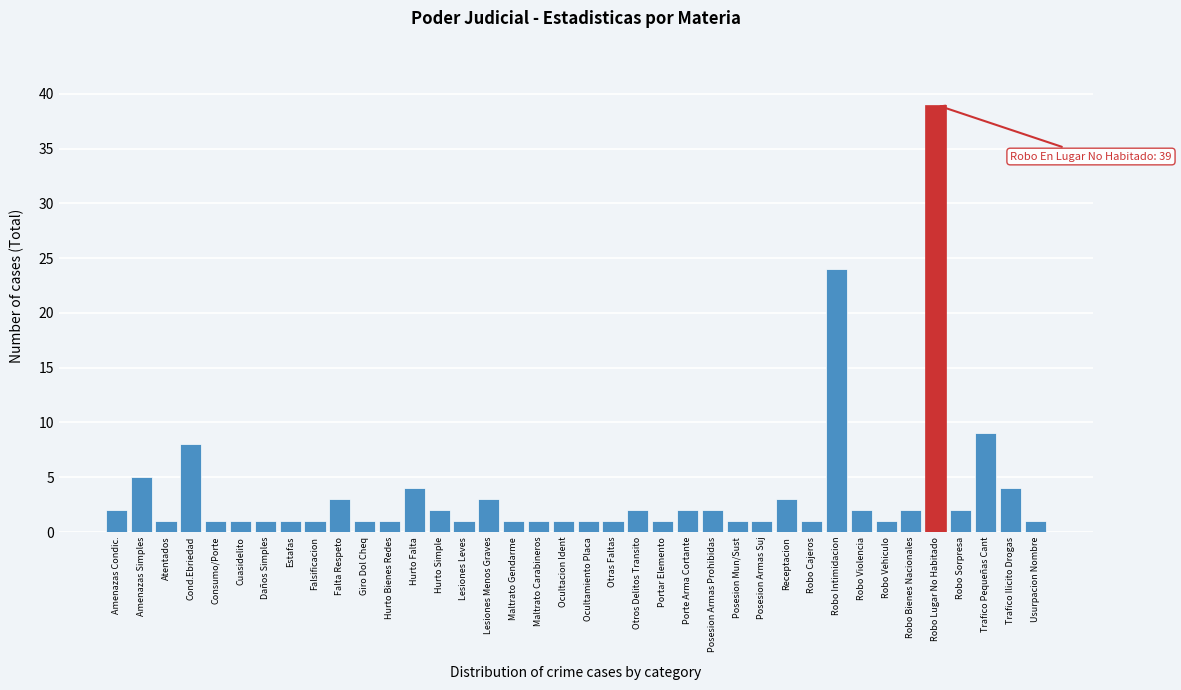

What is the value of the 36th bar from the left?

9